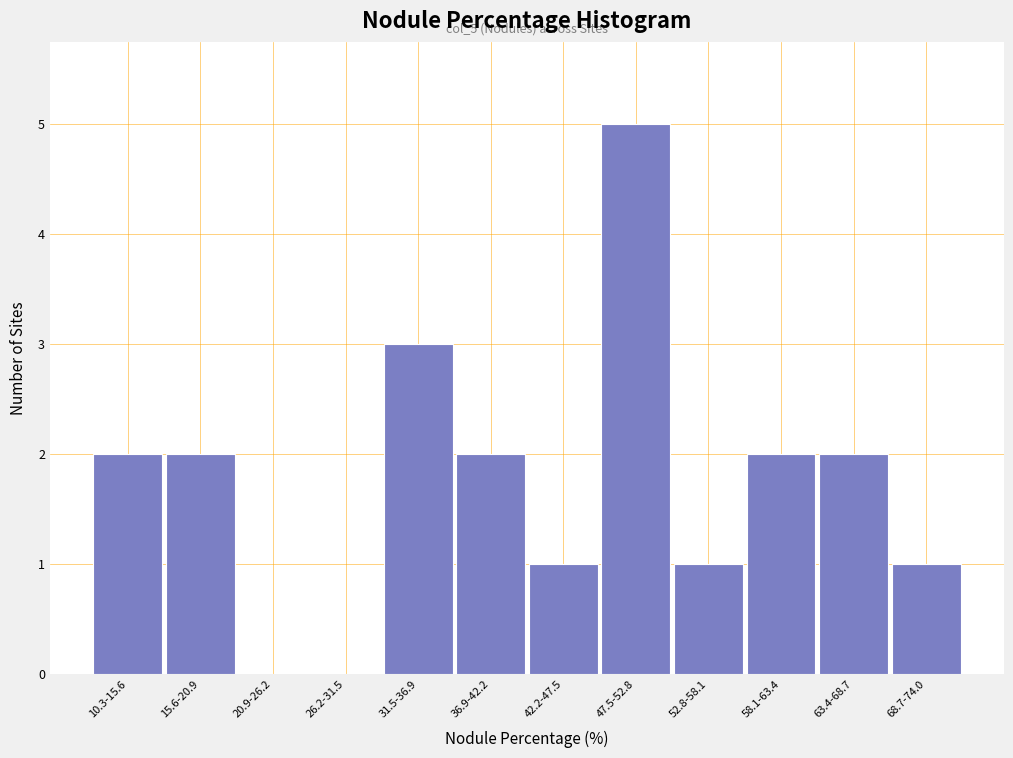

Reading left to right, list all the values displayed in this chart.

10.3-15.6=2	15.6-20.9=2	20.9-26.2=0	26.2-31.5=0	31.5-36.9=3	36.9-42.2=2	42.2-47.5=1	47.5-52.8=5	52.8-58.1=1	58.1-63.4=2	63.4-68.7=2	68.7-74.0=1